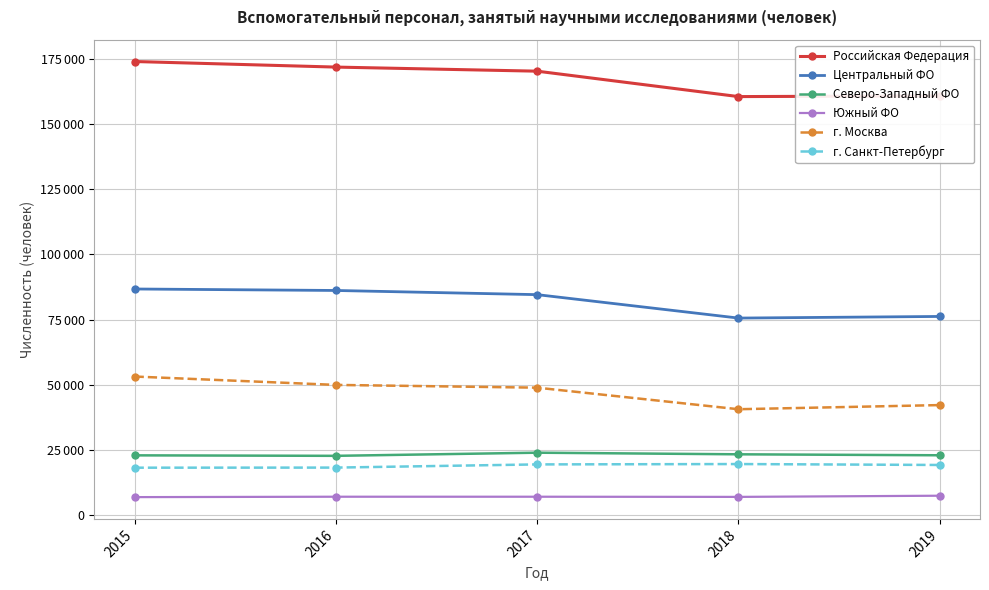

Reading left to right, what are all the values shown in this chart?

Российская Федерация: 2015=174056	2016=171915	2017=170347	2018=160591	2019=160864
Центральный ФО: 2015=86741	2016=86171	2017=84570	2018=75578	2019=76201
Северо-Западный ФО: 2015=22887	2016=22700	2017=23906	2018=23287	2019=22916
Южный ФО: 2015=6853	2016=7006	2017=7006	2018=6943	2019=7392
г. Москва: 2015=53138	2016=49924	2017=48867	2018=40591	2019=42180
г. Санкт-Петербург: 2015=18149	2016=18186	2017=19410	2018=19548	2019=19193